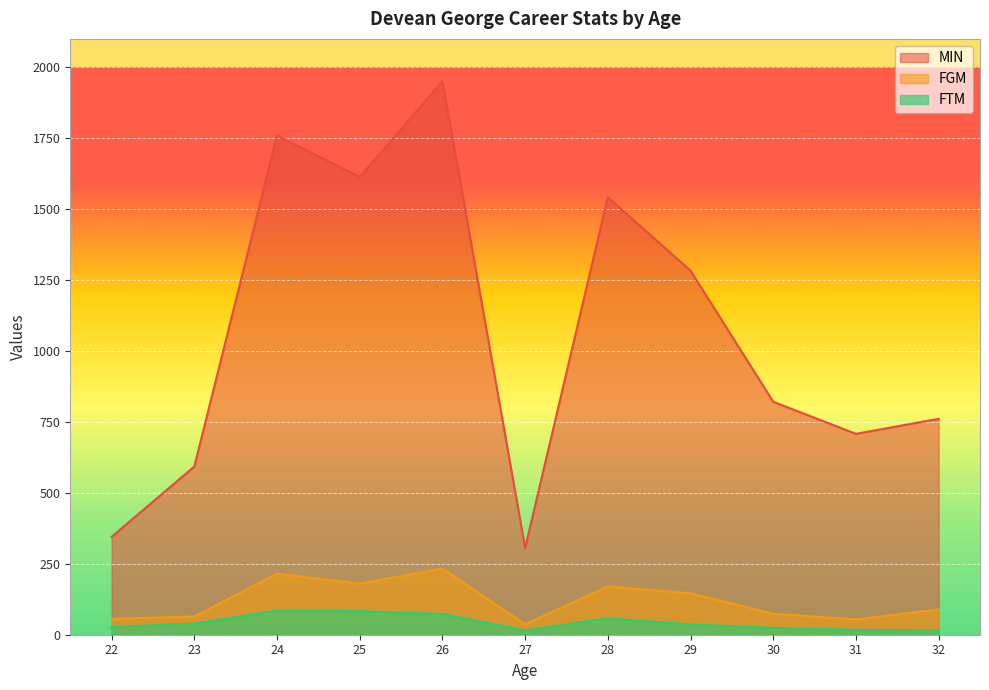

At which category does the chart reach its minimum across all series?

27